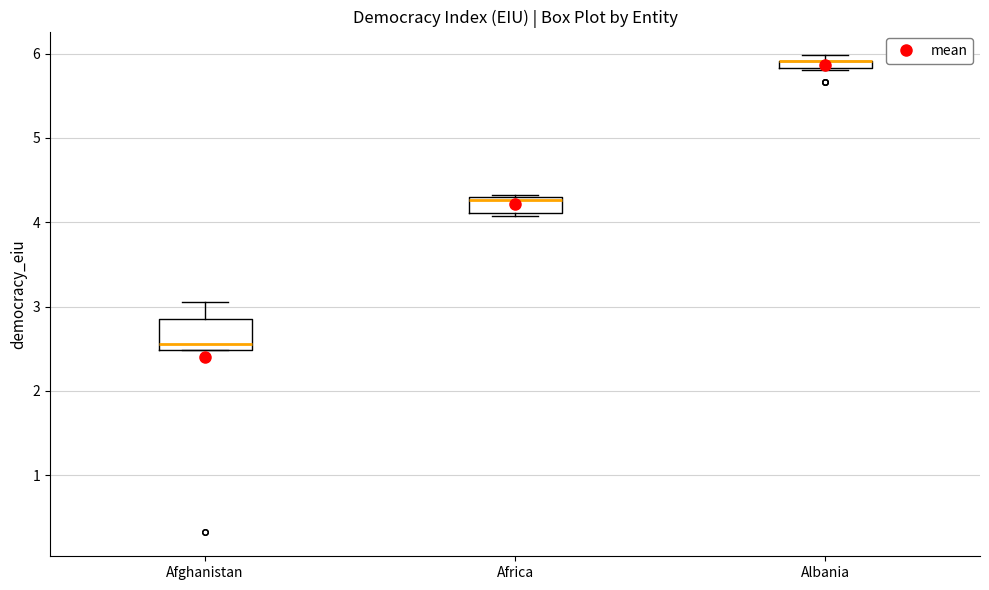

Where is the upper edge of the box for Albania on the y-axis? The values are not printed on the chart, so give them approximately, as read against the axis.

5.9